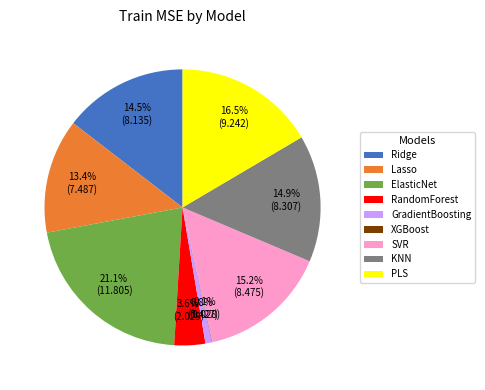

To the nearest percent, what is the average slice percentage?

11%